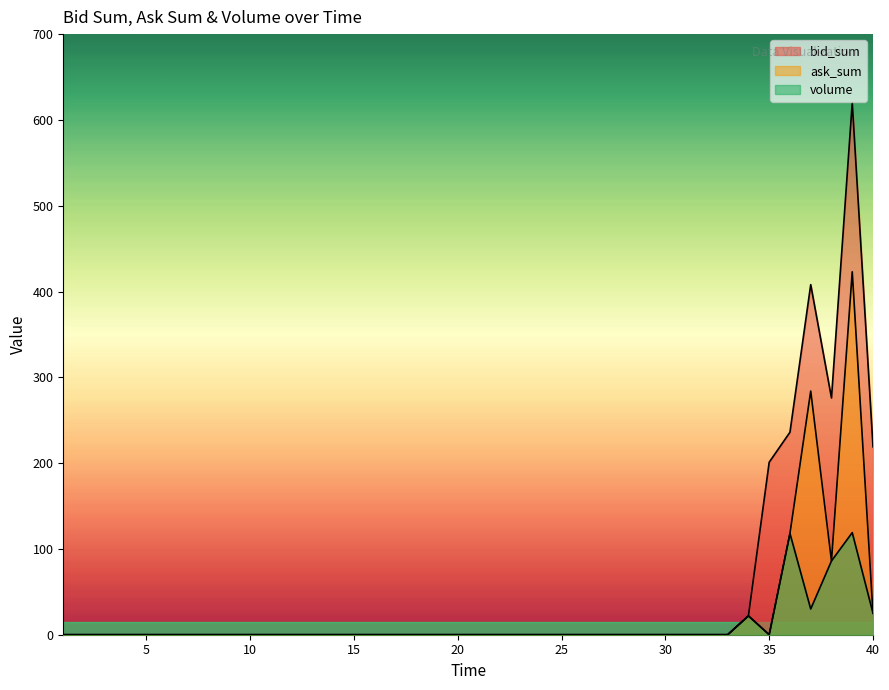

List the series in order of their peak value, highest first.

bid_sum, ask_sum, volume